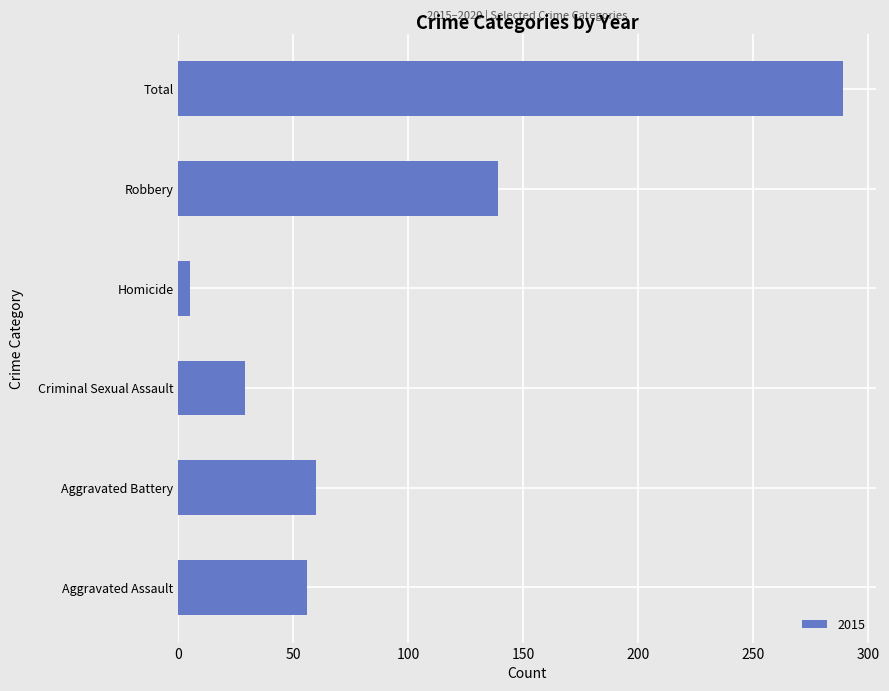

Read the value at Aggravated Assault, to the nearest 50.

50